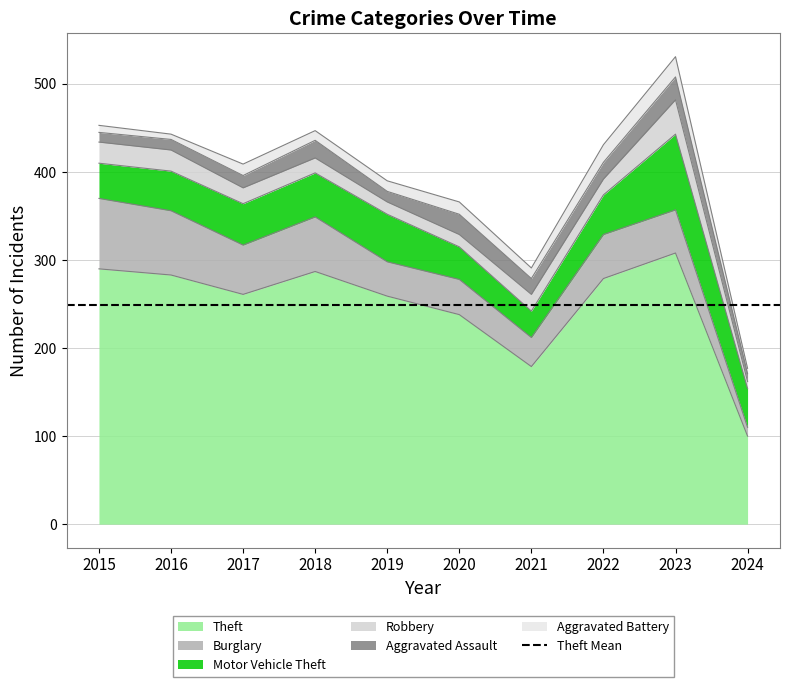

Where do Aggravated Battery and Robbery first cross each other?

2021 and 2022